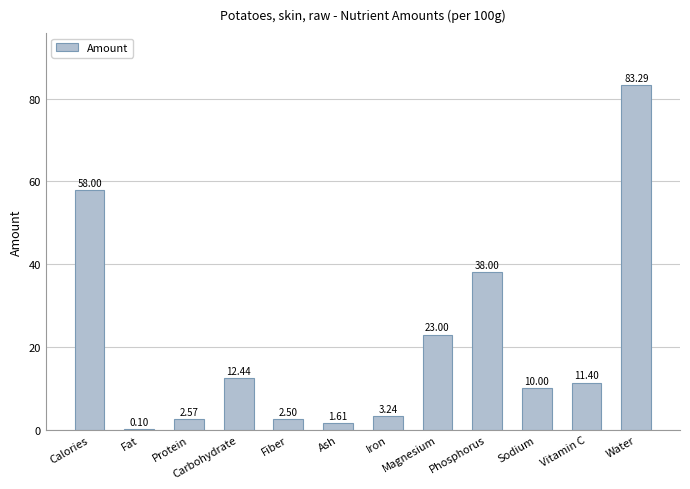

Where does the data first go above 11?

Calories